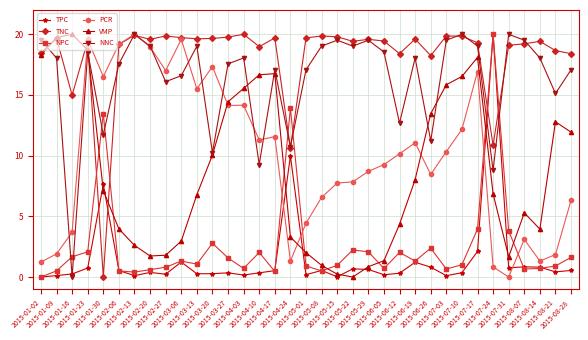

How many intersections are there between NPC and PCR?

4